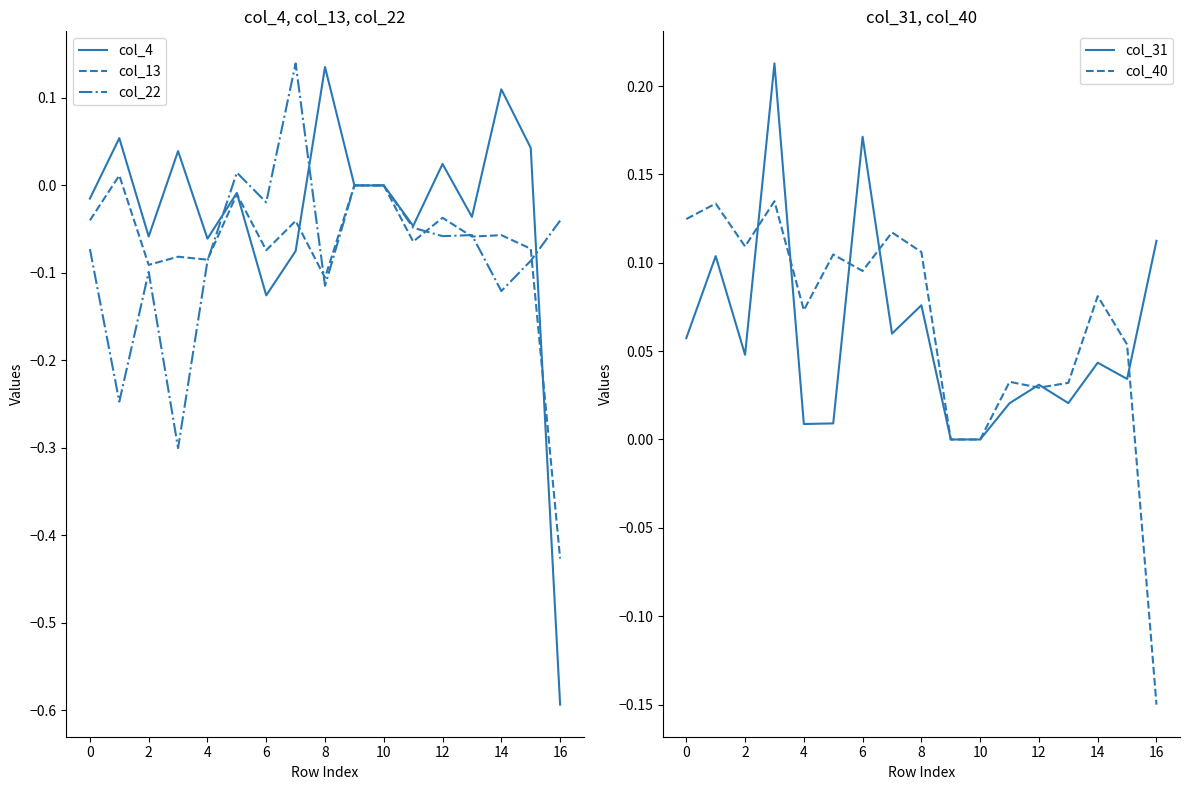

Does the chart have visible grid lines?

No